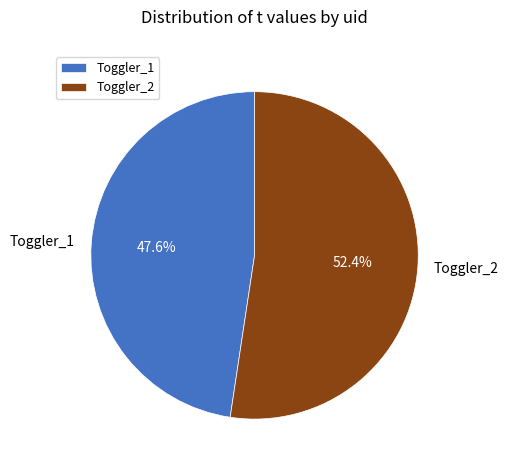

Rank the categories by value from lowest to highest.

Toggler_1, Toggler_2